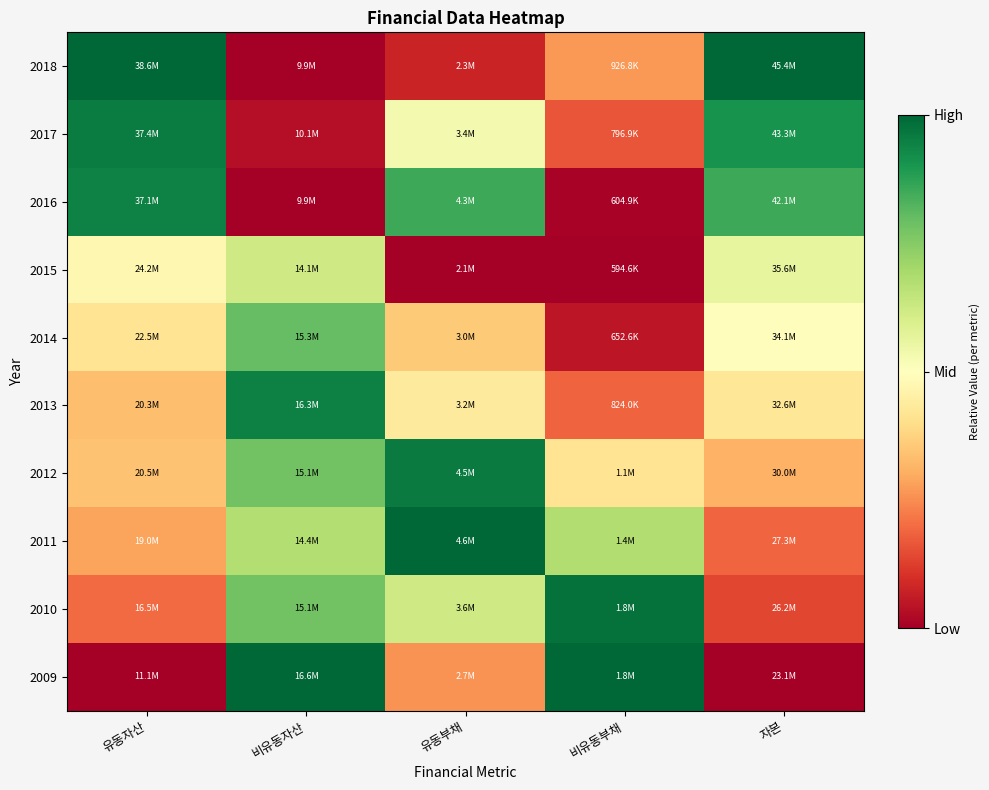

How many series are shown in this chart?

10